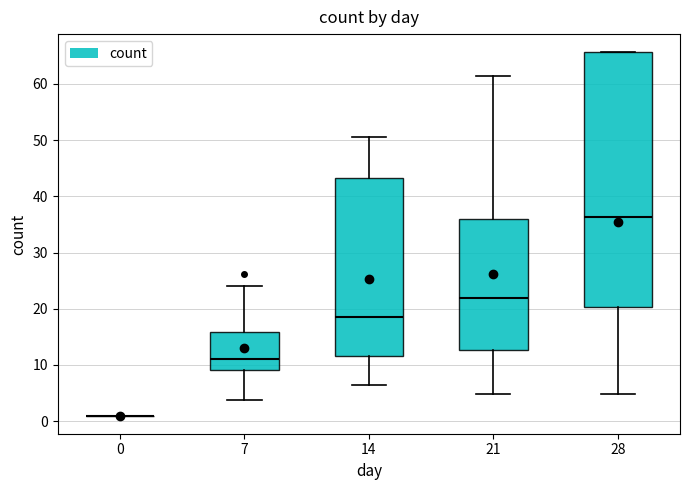

Where is the upper edge of the box at x = 14 on the y-axis? The values are not printed on the chart, so give them approximately, as read against the axis.

43